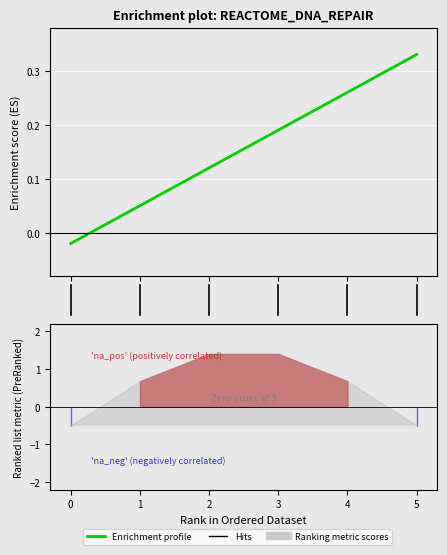

At which category does the chart reach its peak across all series?

5